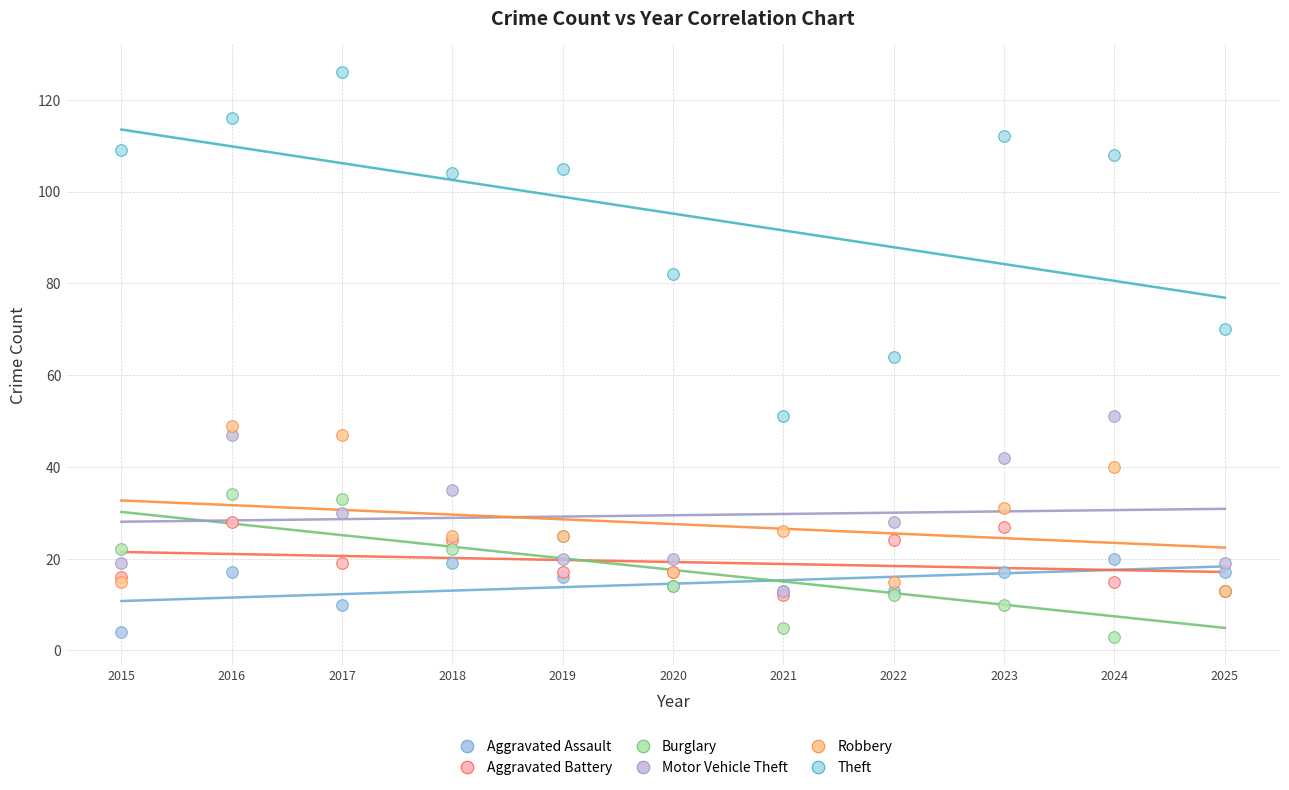

Which series contains the highest Y value?

Theft